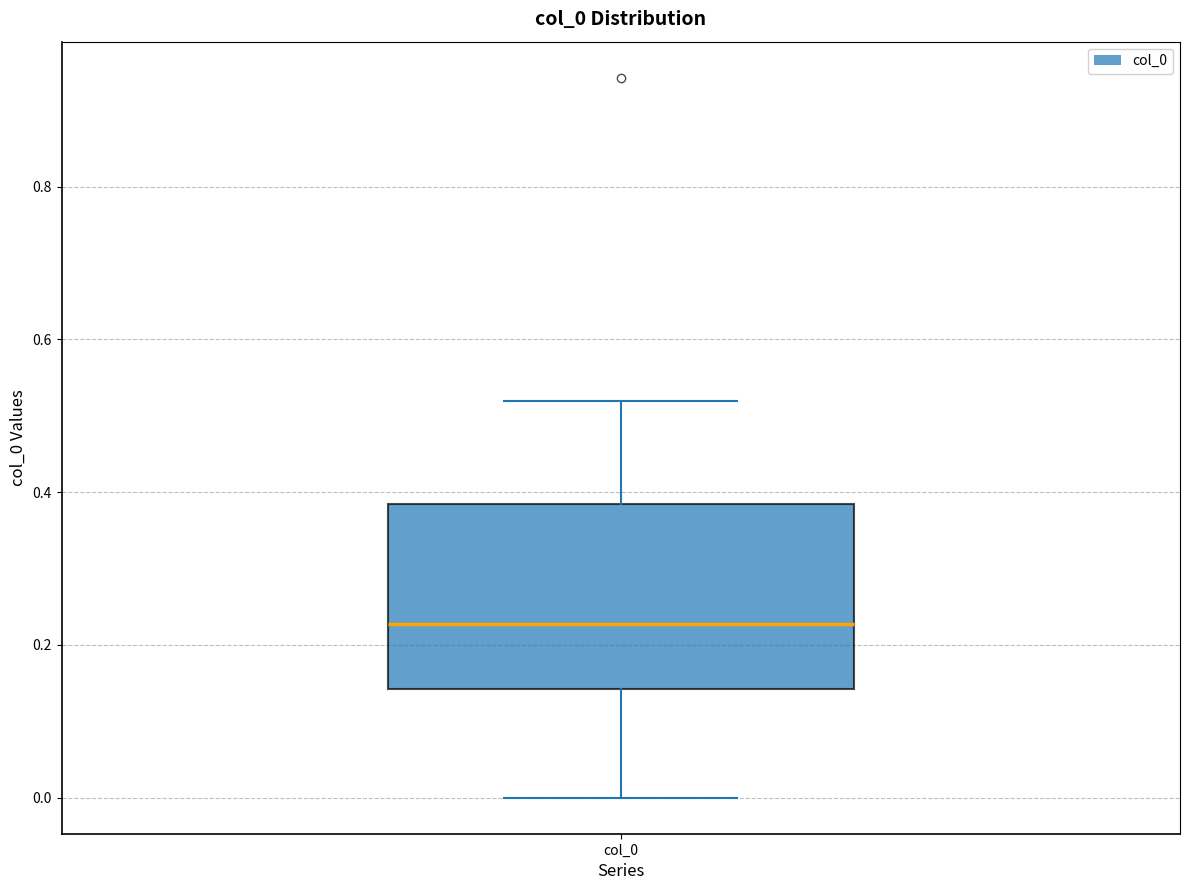

Transcribe this box plot: give where the median line is, the range the box spans, and where the two whiskers end, as read against the y-axis. The values are not printed on the chart, so give them approximately, as read against the axis.

median 0.22, box 0.14 to 0.38, whiskers 0.00 to 0.52